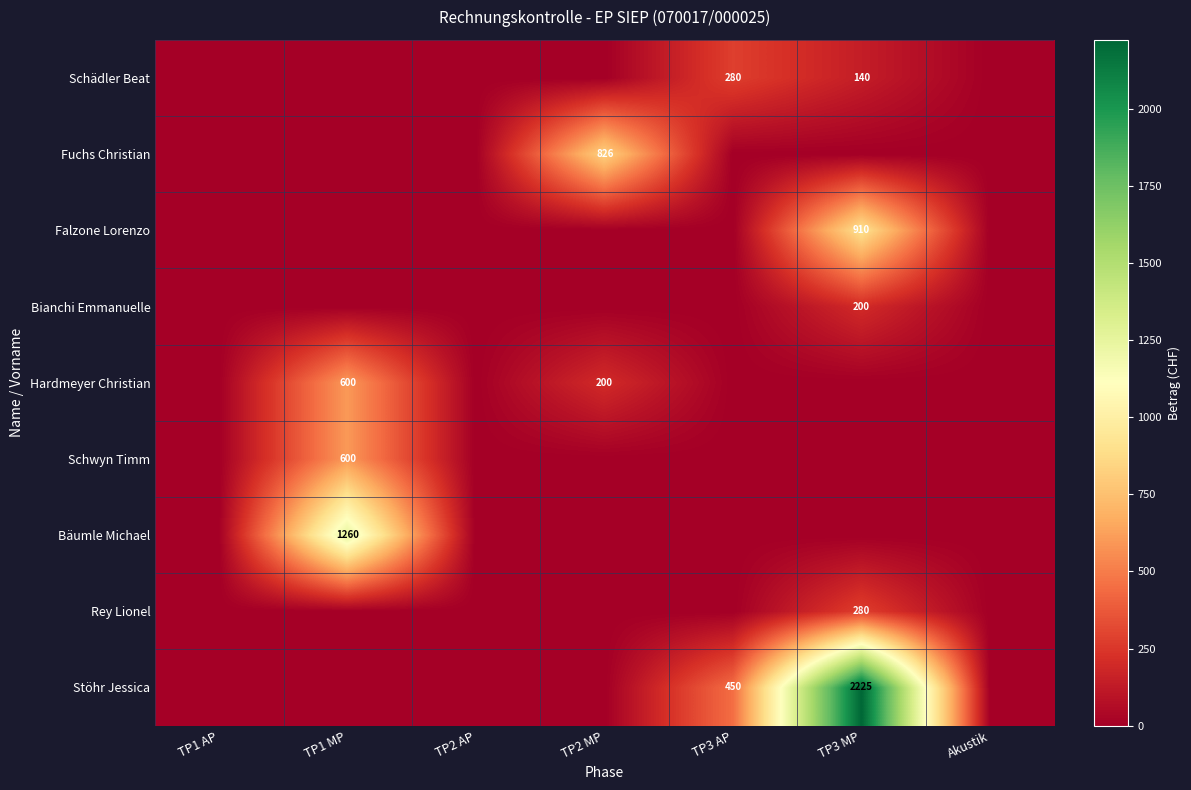

What is the total value across all series at TP3 MP?

3755